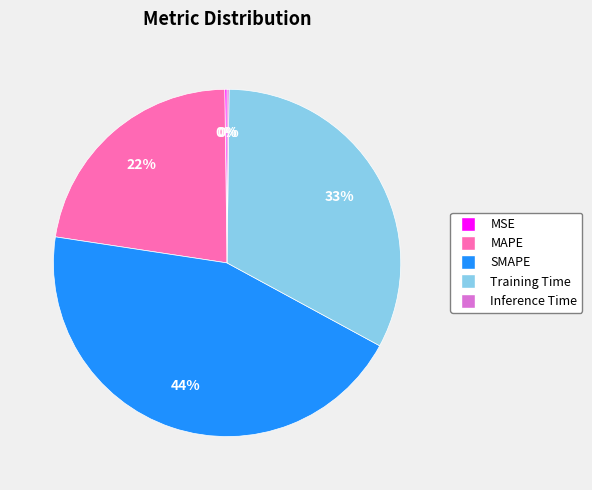

To the nearest percent, what percentage of the pie is Training Time?

33%